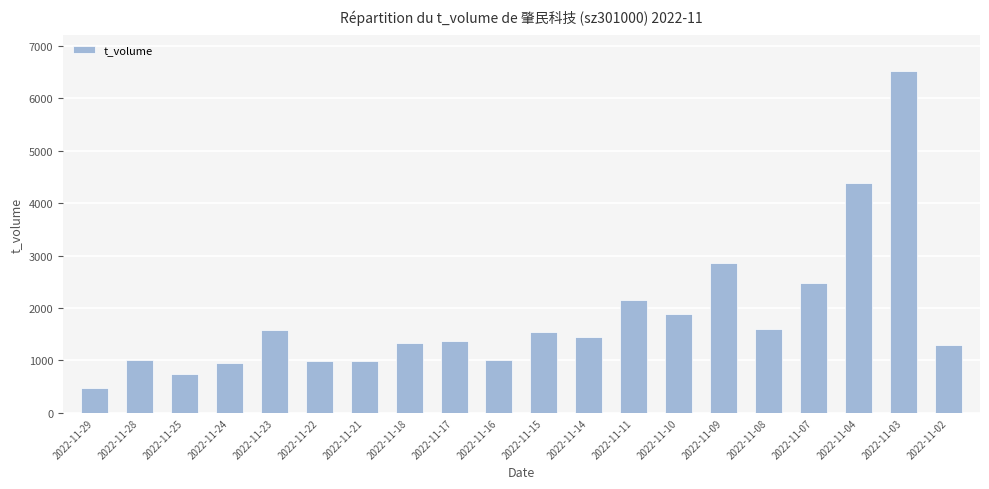

Which label corresponds to the largest value in the chart?

2022-11-03